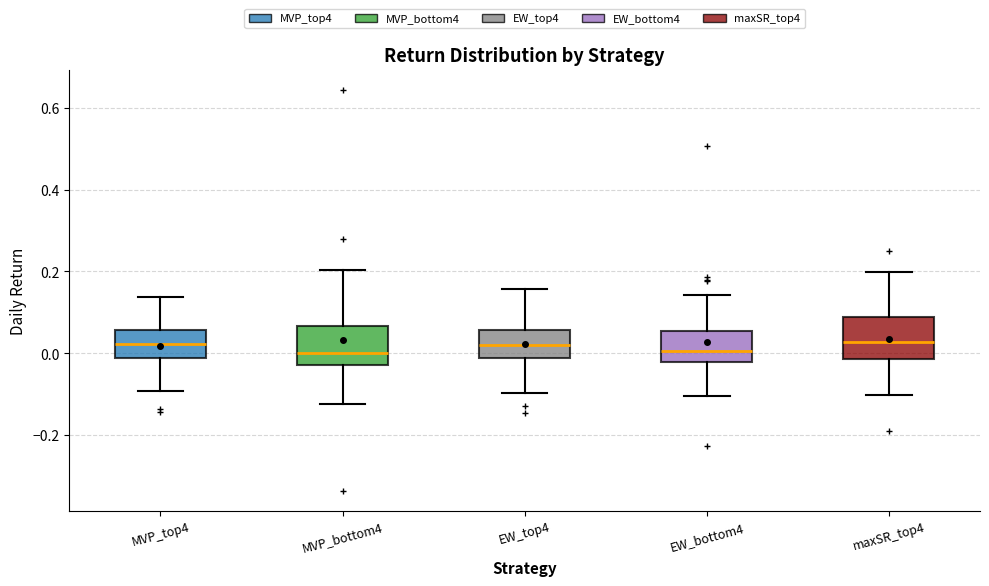

Where does the median line of the box for EW_bottom4 sit on the y-axis? The values are not printed on the chart, so give them approximately, as read against the axis.

0.00